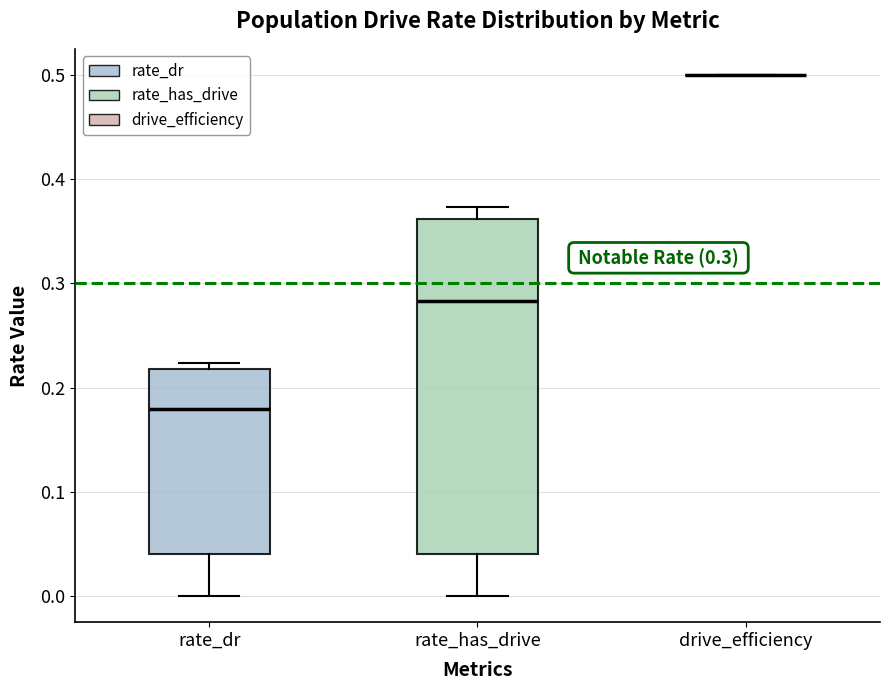

Which box is the tallest, from its lower edge to its upper edge?

rate_has_drive